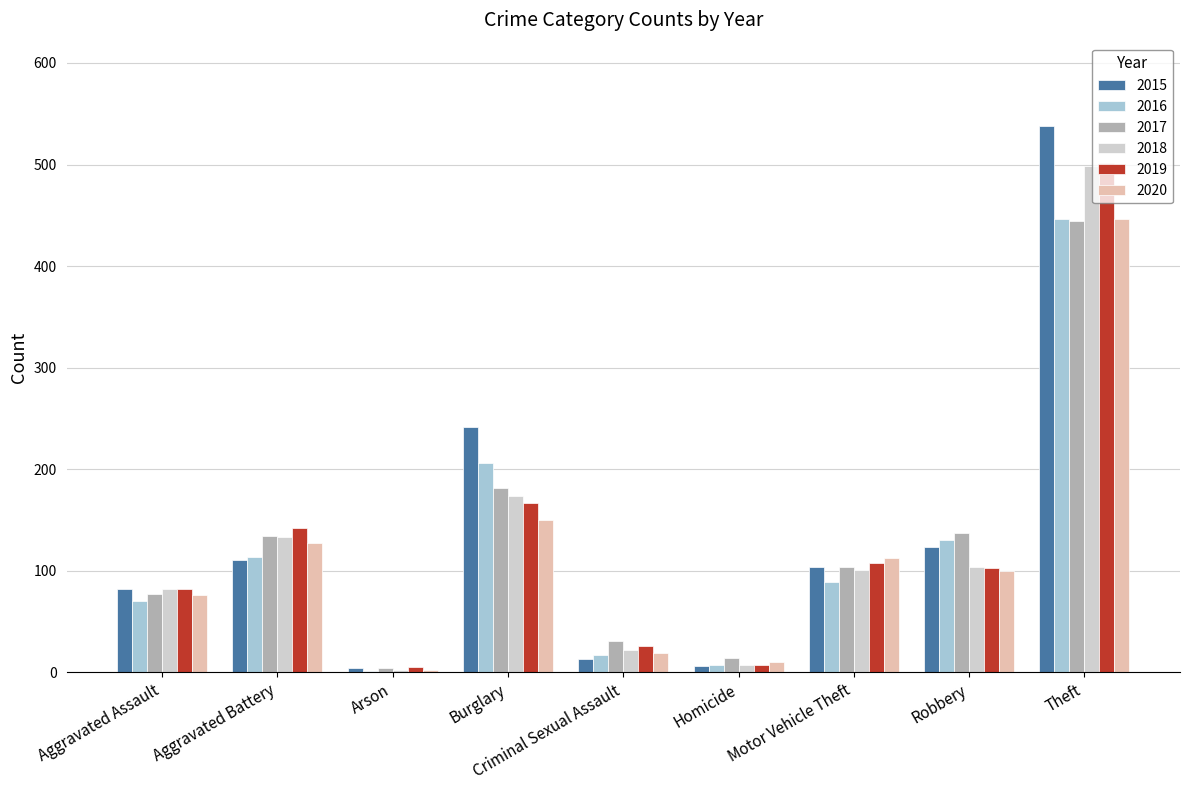

Which series has the widest spread of values?

2015